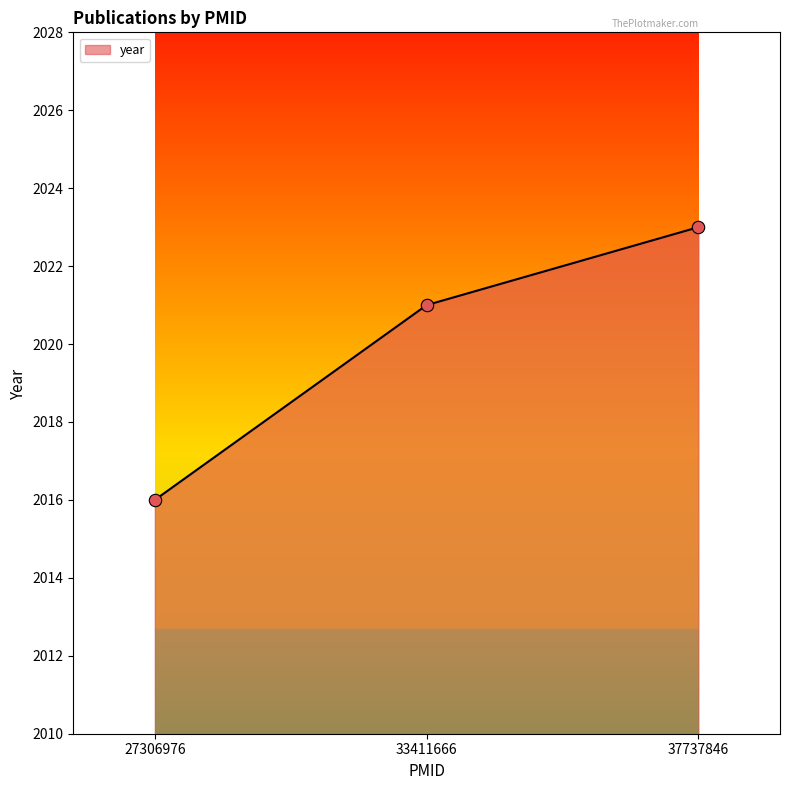

What is the change in value from 27306976 to 33411666?

+5